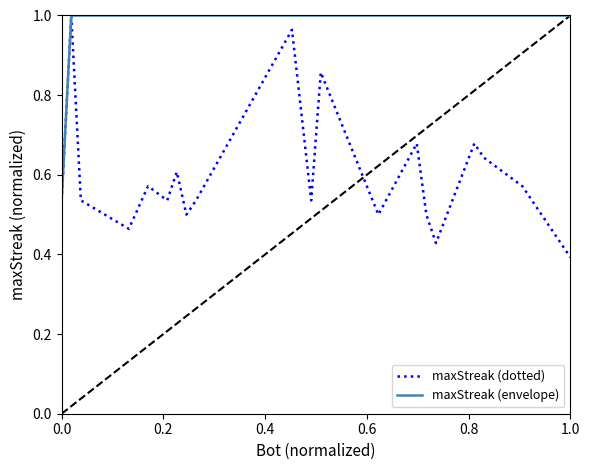

List the series in order of their overall mean, lowest first.

maxStreak (dotted), maxStreak (envelope)